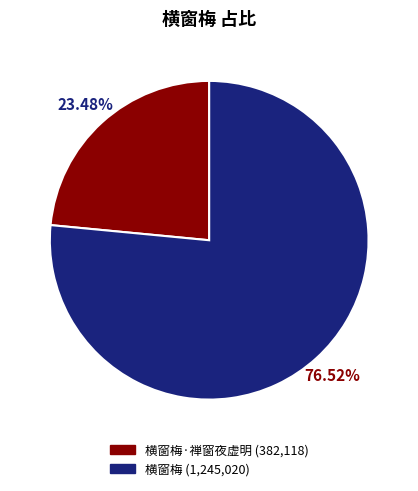

Does any single category account for the majority?

Yes